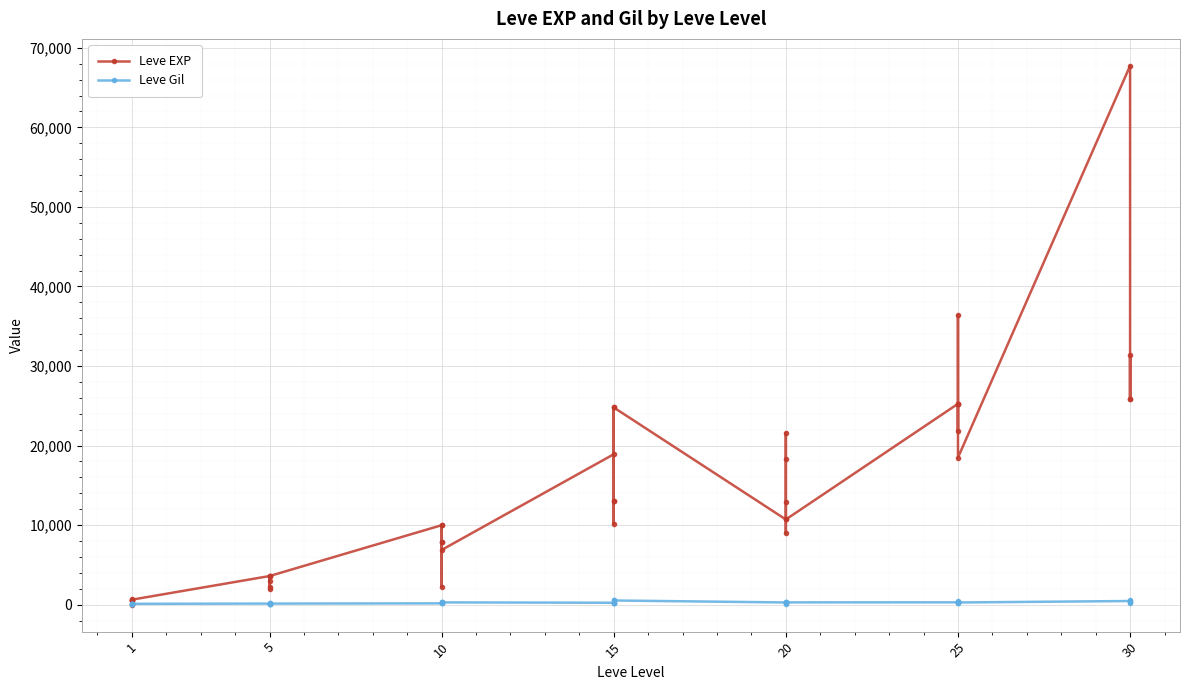

True or false: Leve Gil has more than 0 points higher than both neighbors.

True